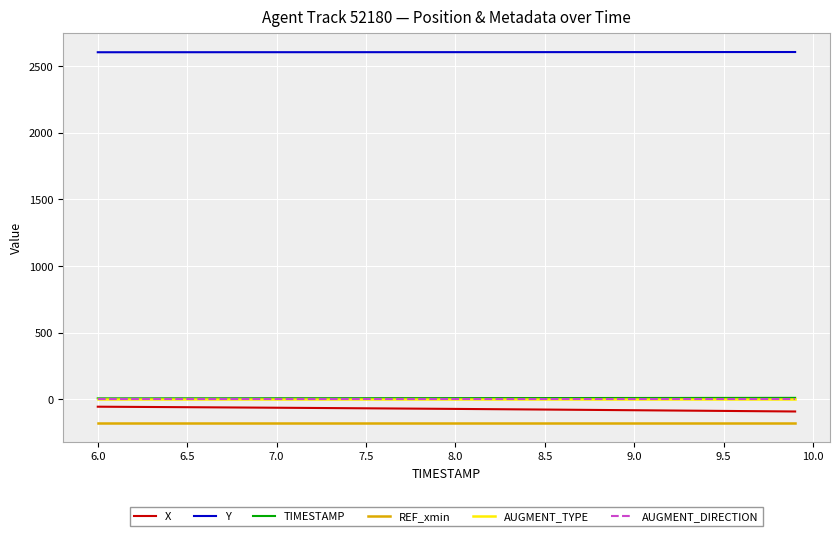

Which series has the largest total across all categories?

Y